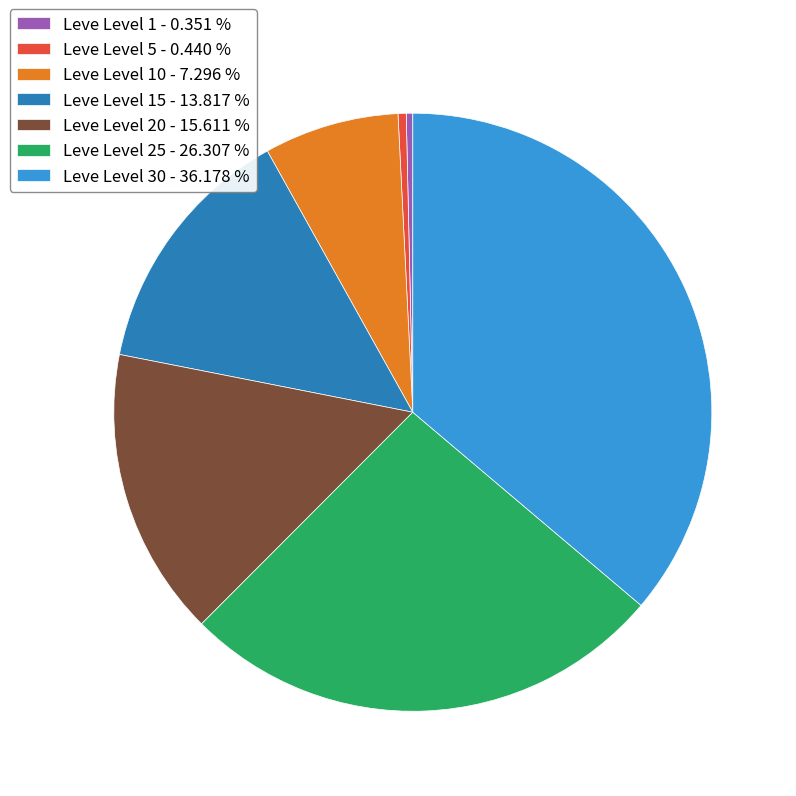

Is the sum of Leve Level 5 - 0.440 % and Leve Level 15 - 13.817 % greater than half?

No